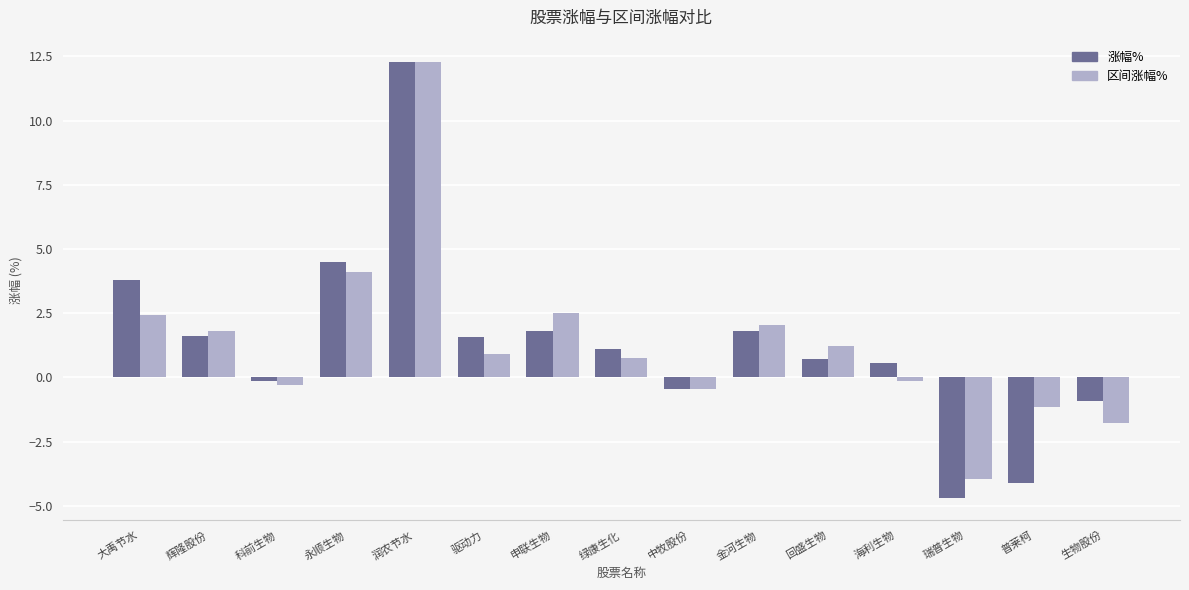

At which category is the sum across all series the highest?

润农节水